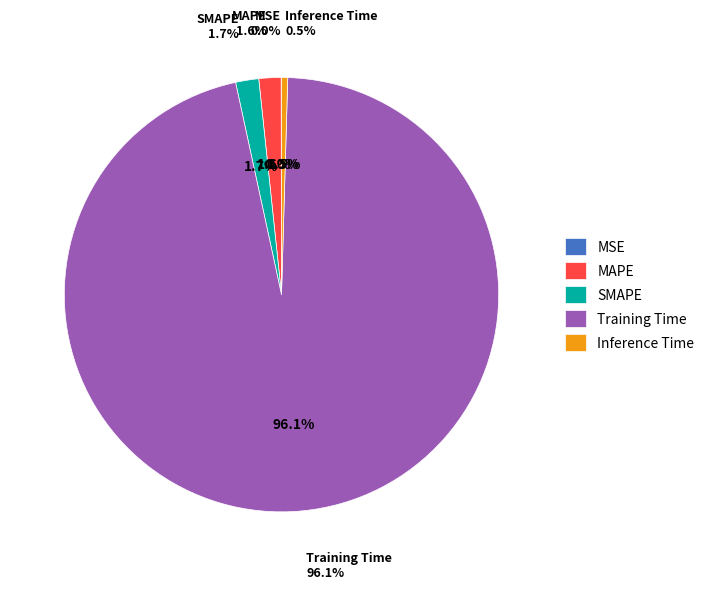

To the nearest percent, what percentage of the pie is MAPE?

2%